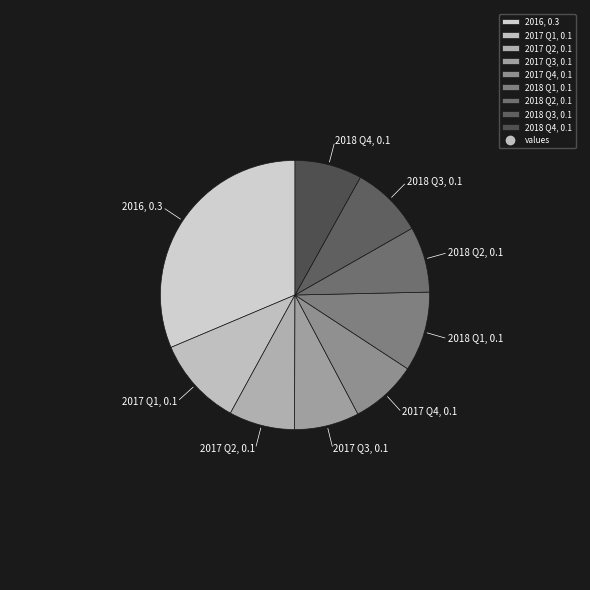

Combined, do 2018 Q4 and 2016 account for over 50%?

No